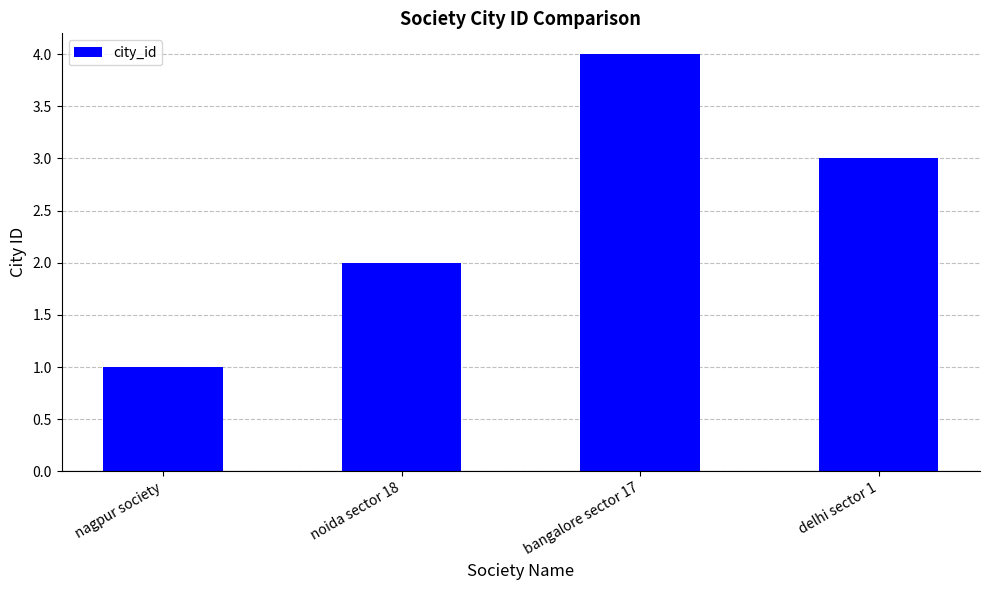

How many distinct data groups are displayed?

1